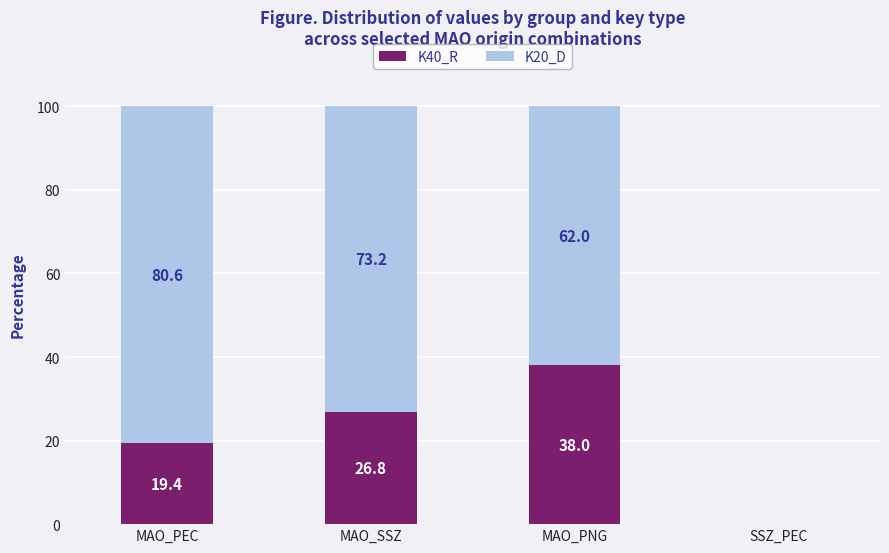

What is the sum of all K40_R values?

84.2